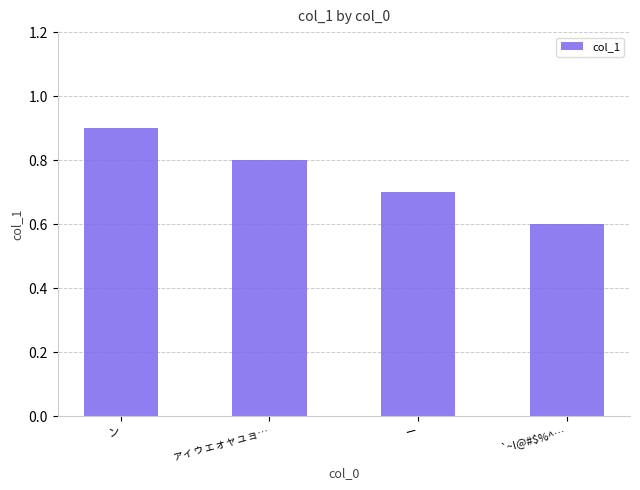

What is the maximum value shown in the chart?

0.9